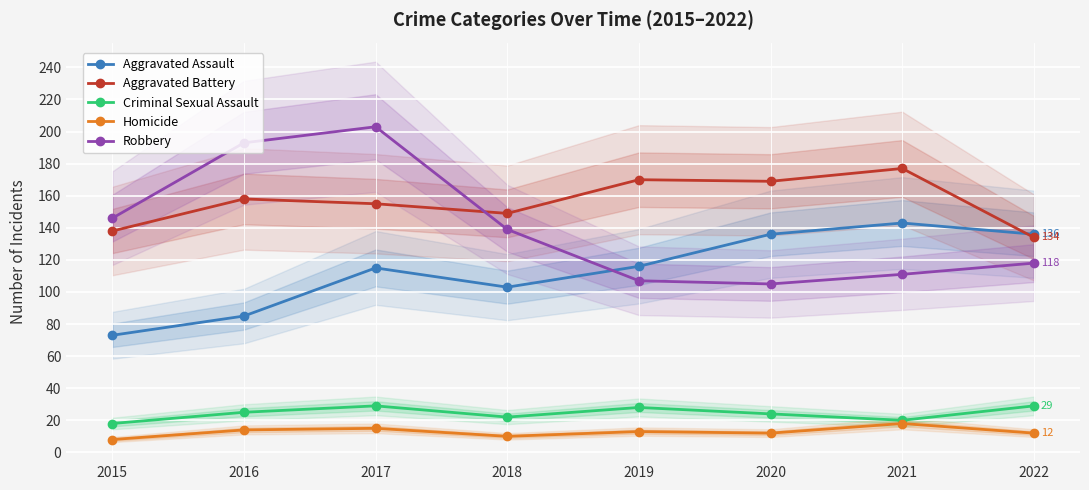

Is the value of Aggravated Battery at 2022 greater than the value of Aggravated Assault at 2017?

Yes